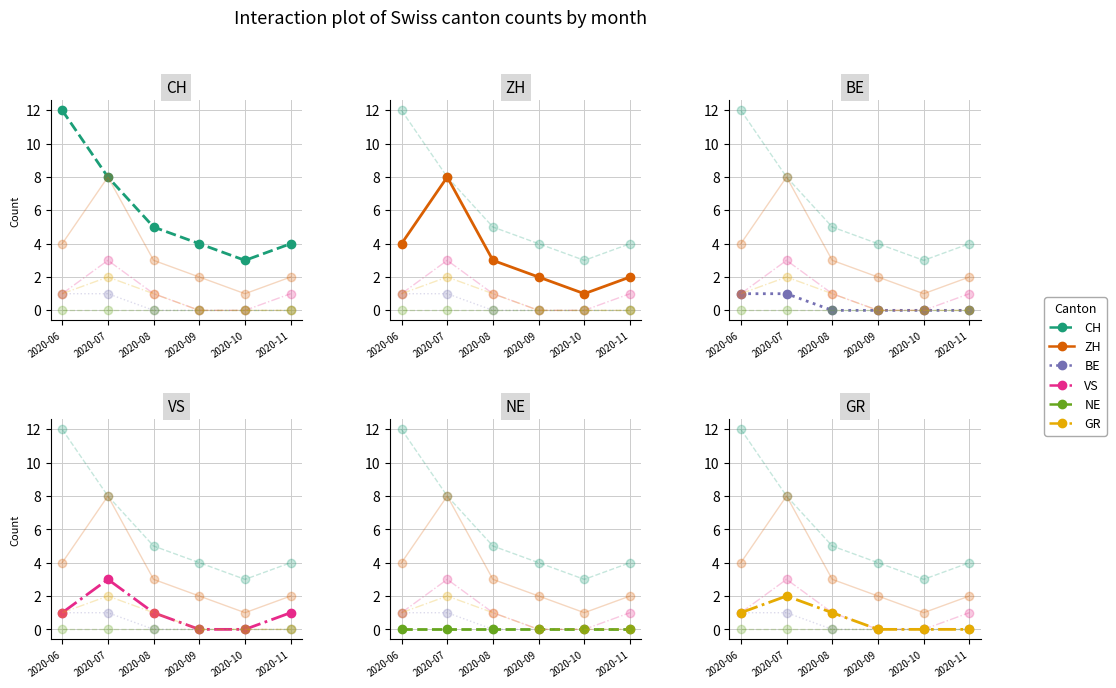

True or false: NE and ZH intersect in this chart.

False